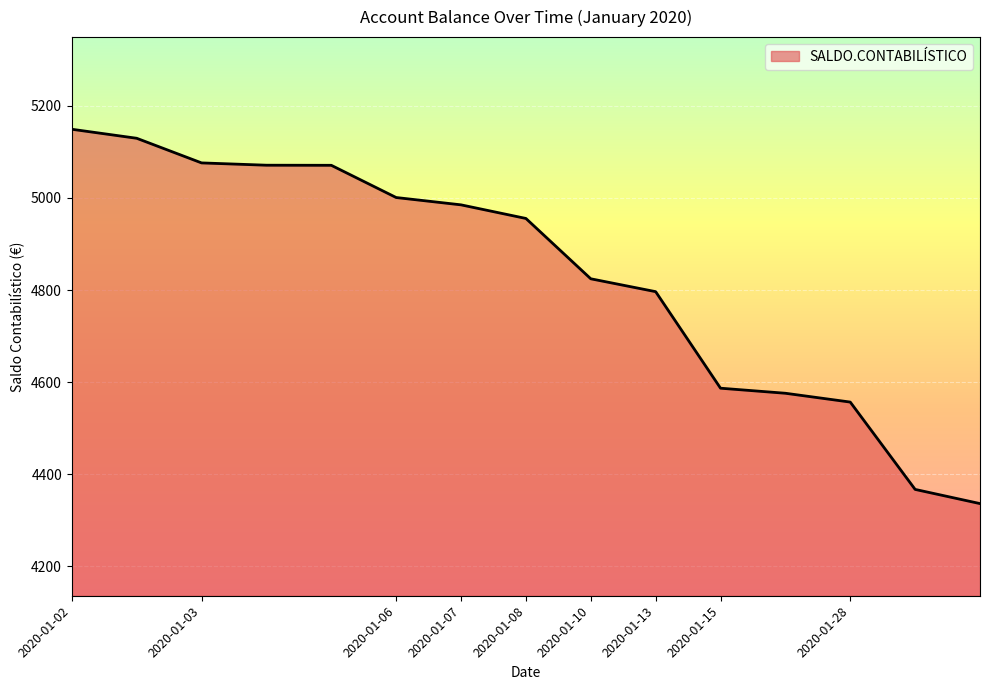

What is the minimum value shown in the chart?

4336.5